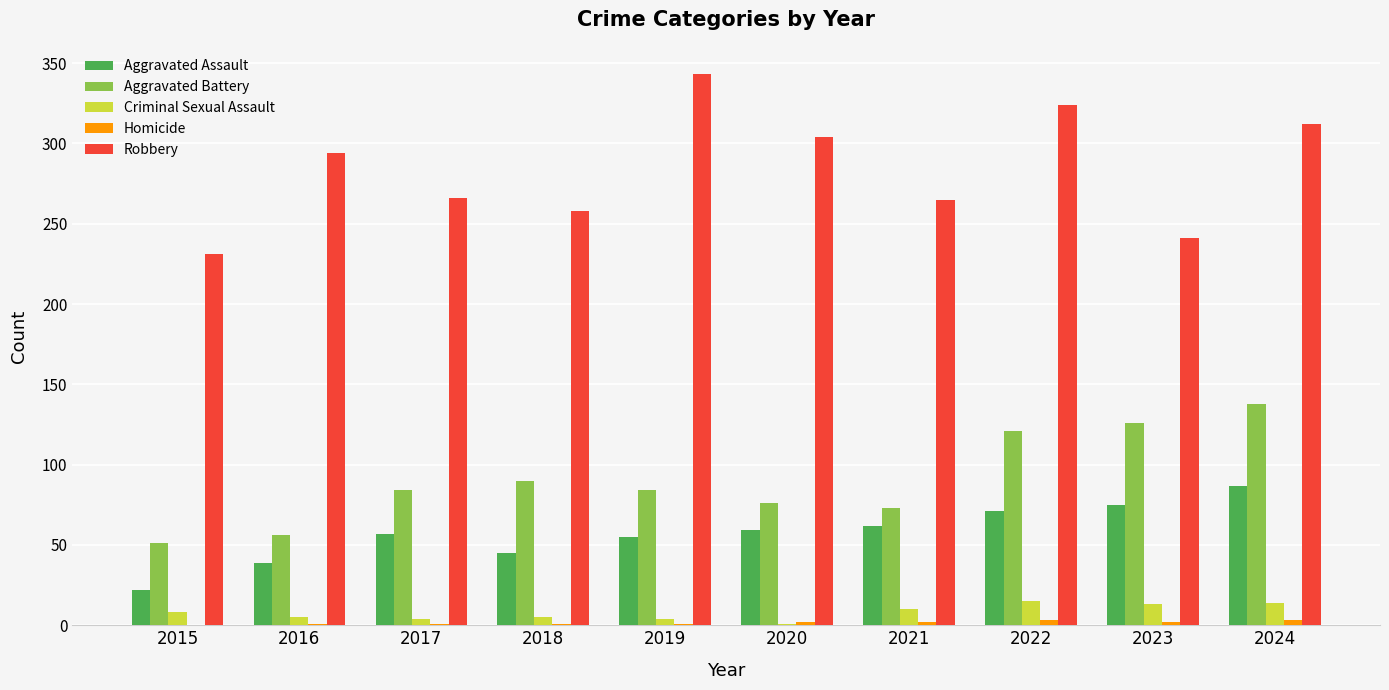

Which label corresponds to the largest value in the chart?

2019